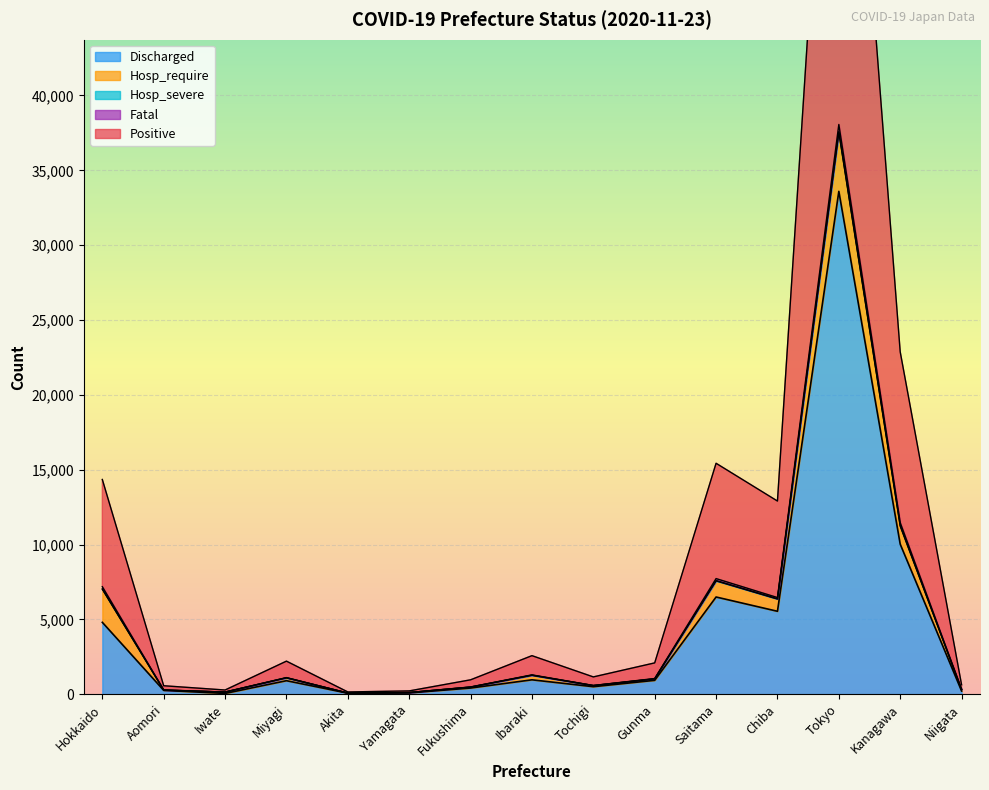

Where is Discharged nearest to the value 16822?

Kanagawa